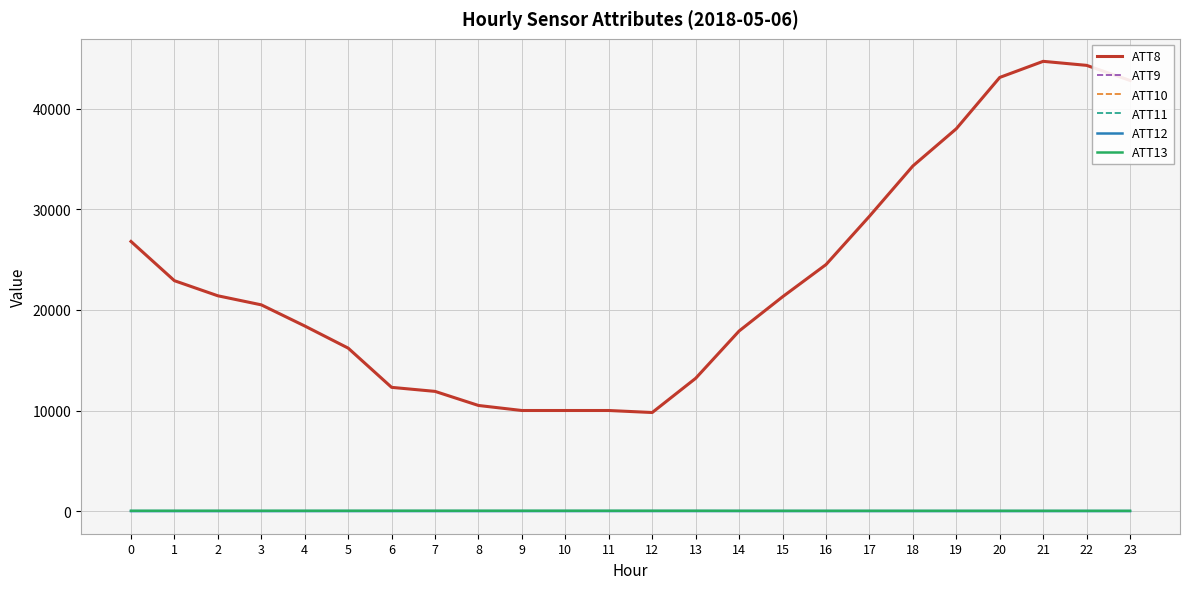

Where is the first local maximum for ATT13?

3